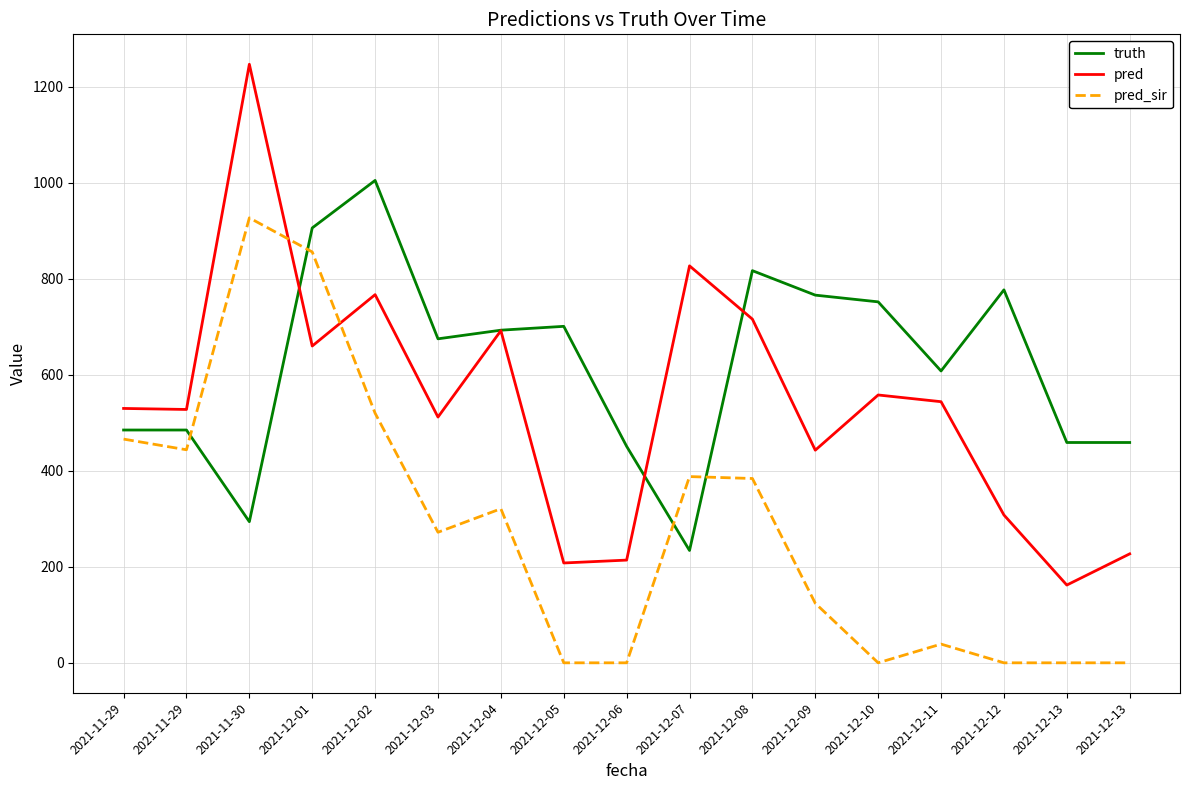

True or false: pred_sir has a value of 466.1 at 2021-11-29.

True